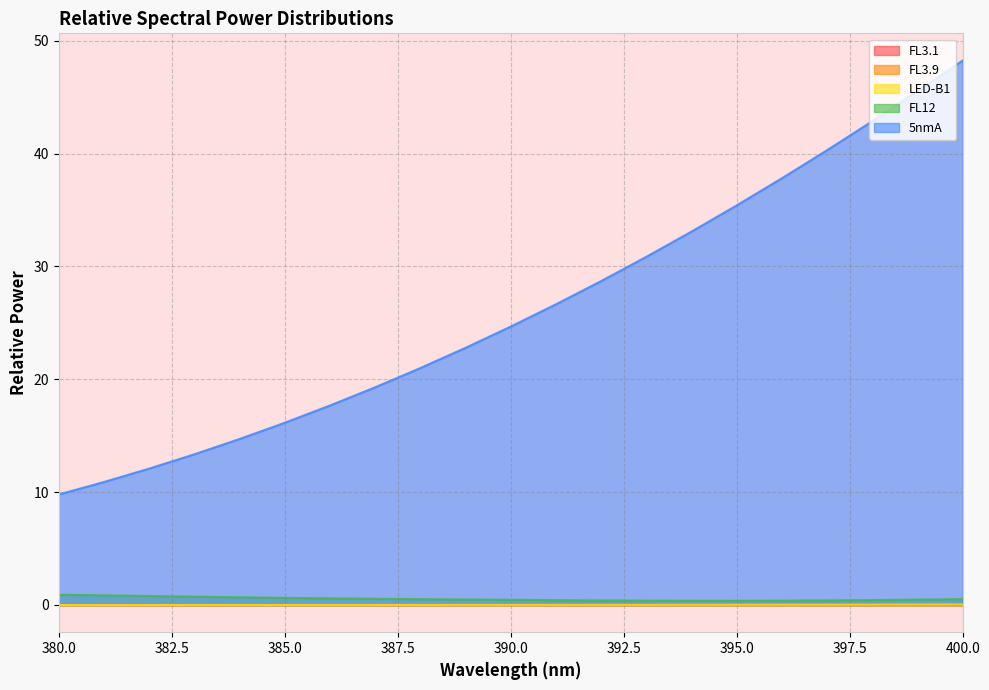

What is the sum of all 5nmA values?

551.8